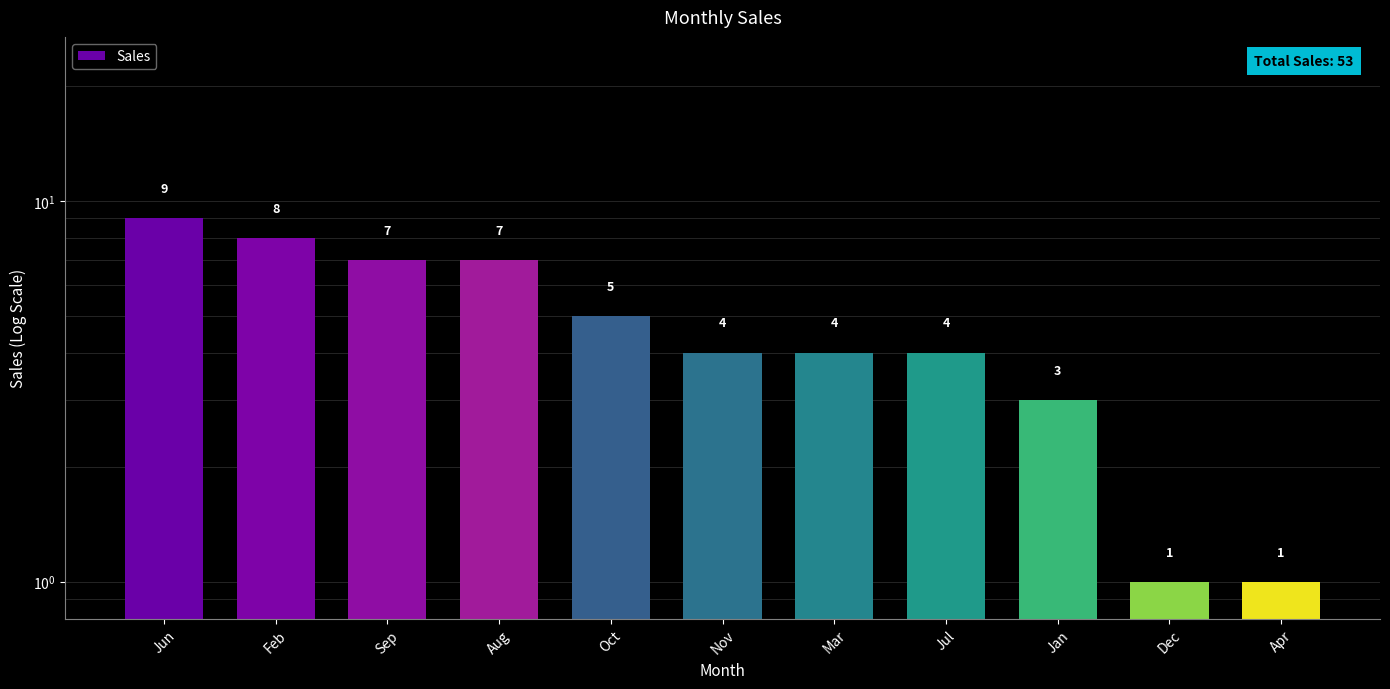

What value does the data have at Feb?

8